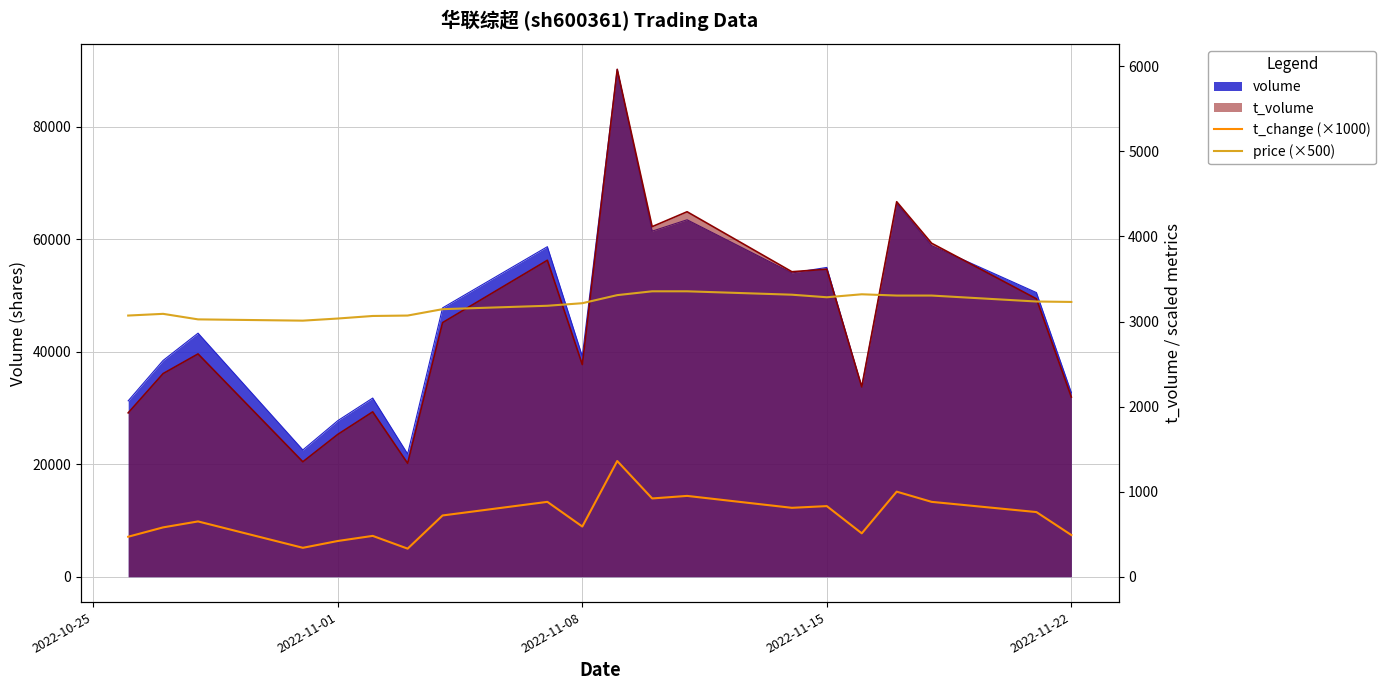

What is the difference between the second highest and minimum values in the price (×500) series?

345